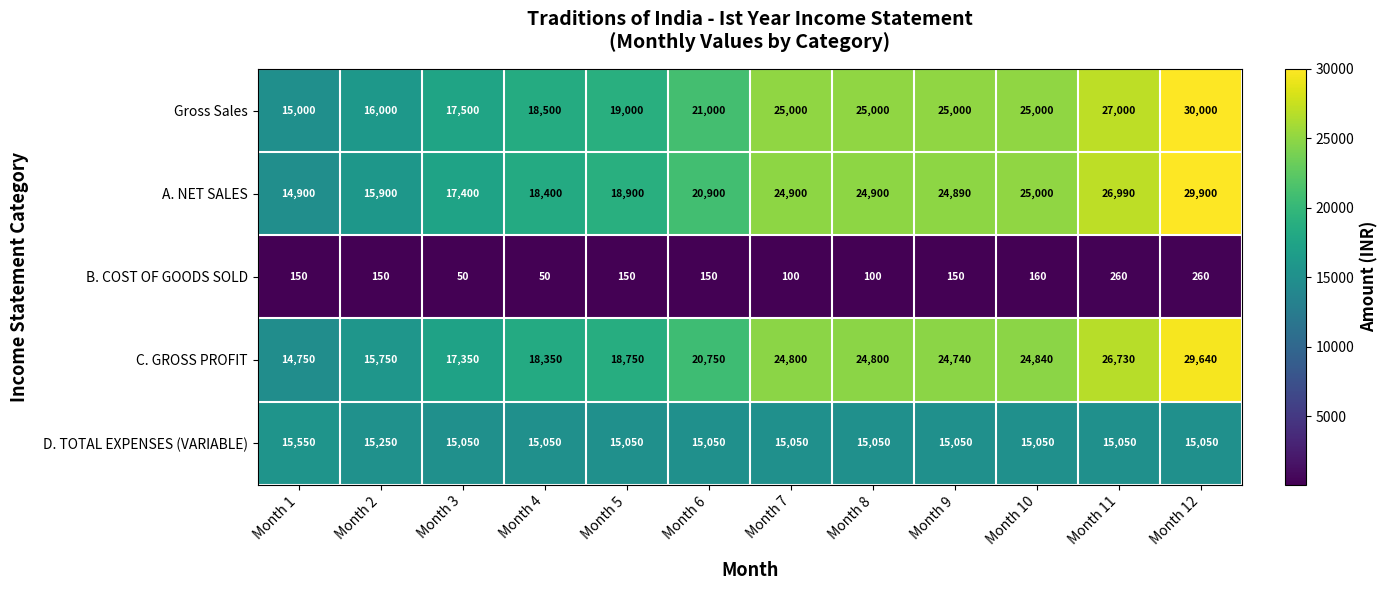

Between Month 2 and Month 10, which series saw the biggest shift?

A. NET SALES